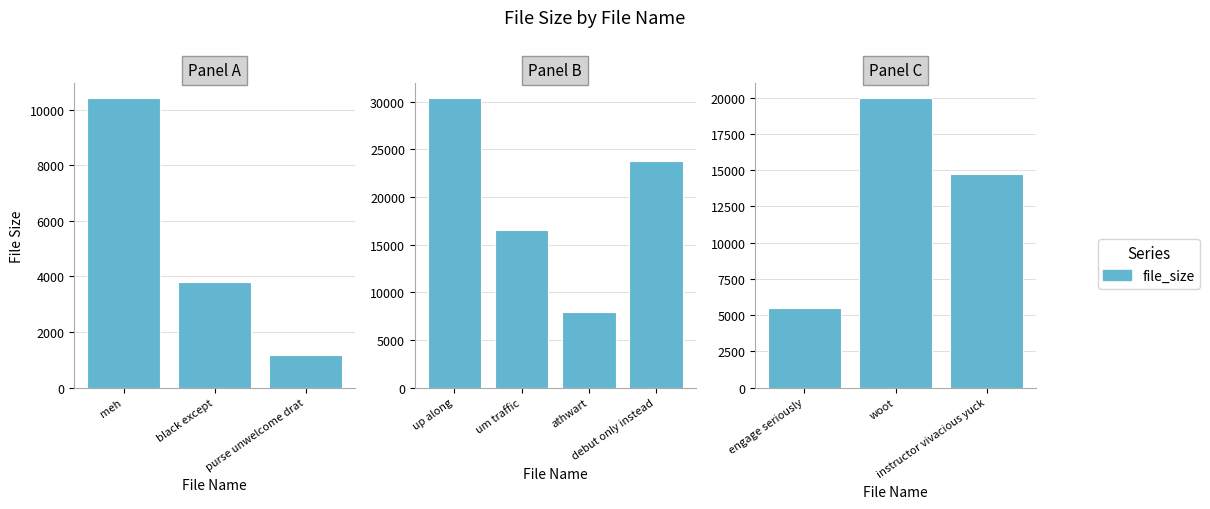

Is it true that the value at woot is 27664?

False